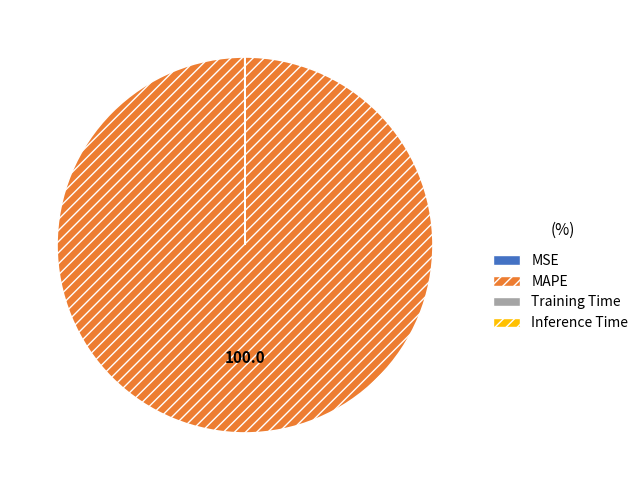

What is the largest slice in the pie chart?

MAPE